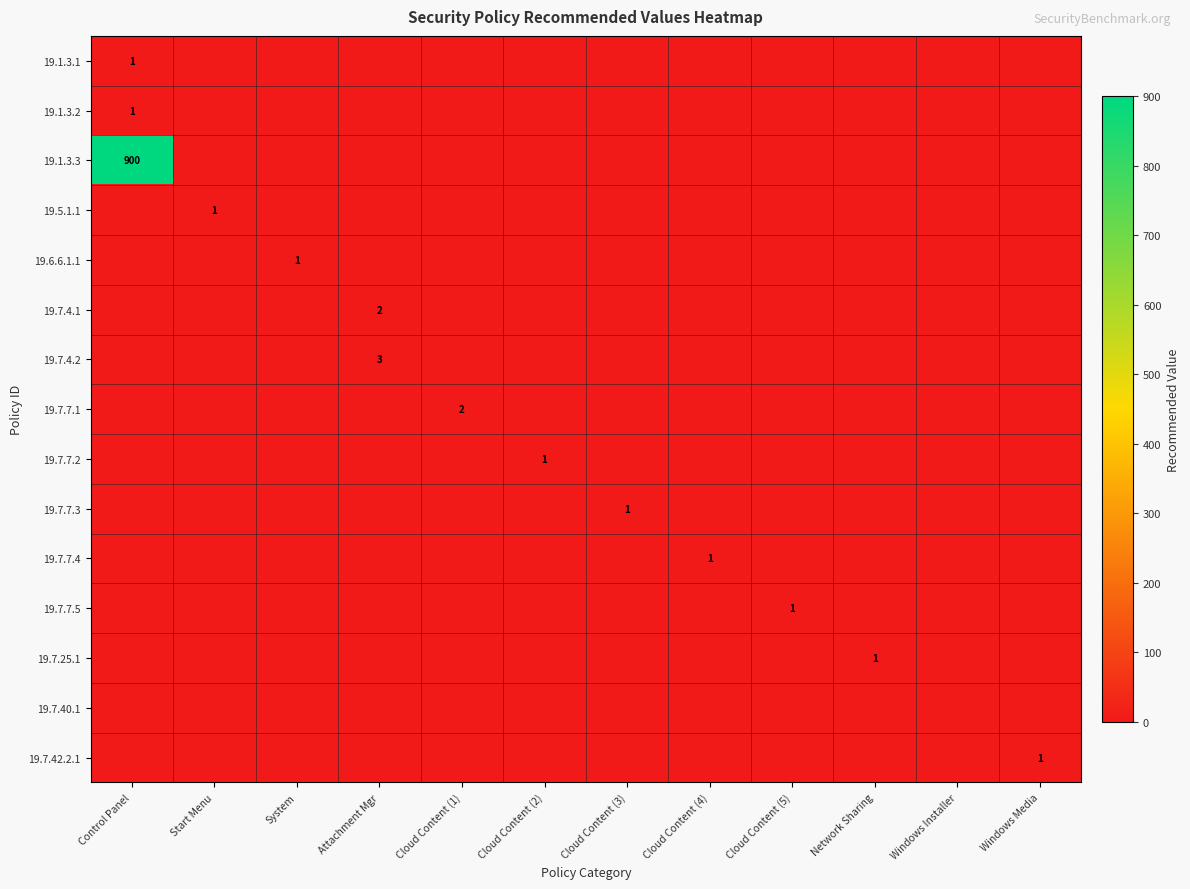

What is the sum of all 19.7.7.5 values?

1